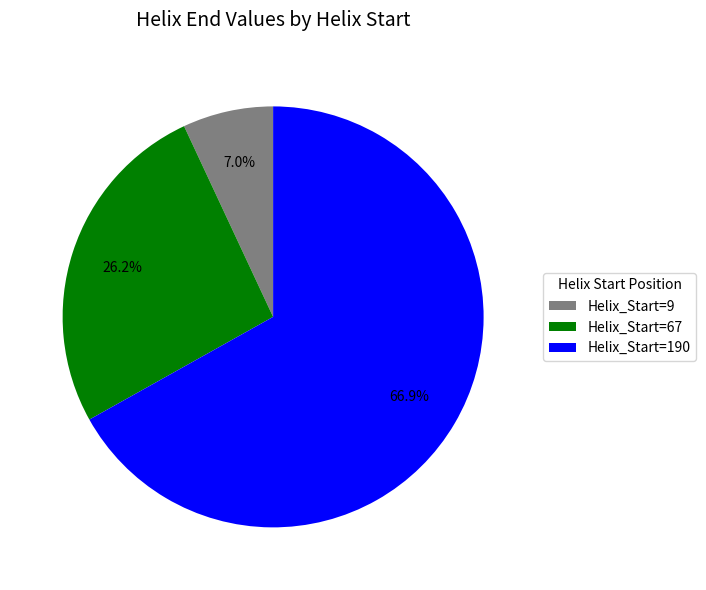

Is there any slice that represents more than half of the pie?

Yes